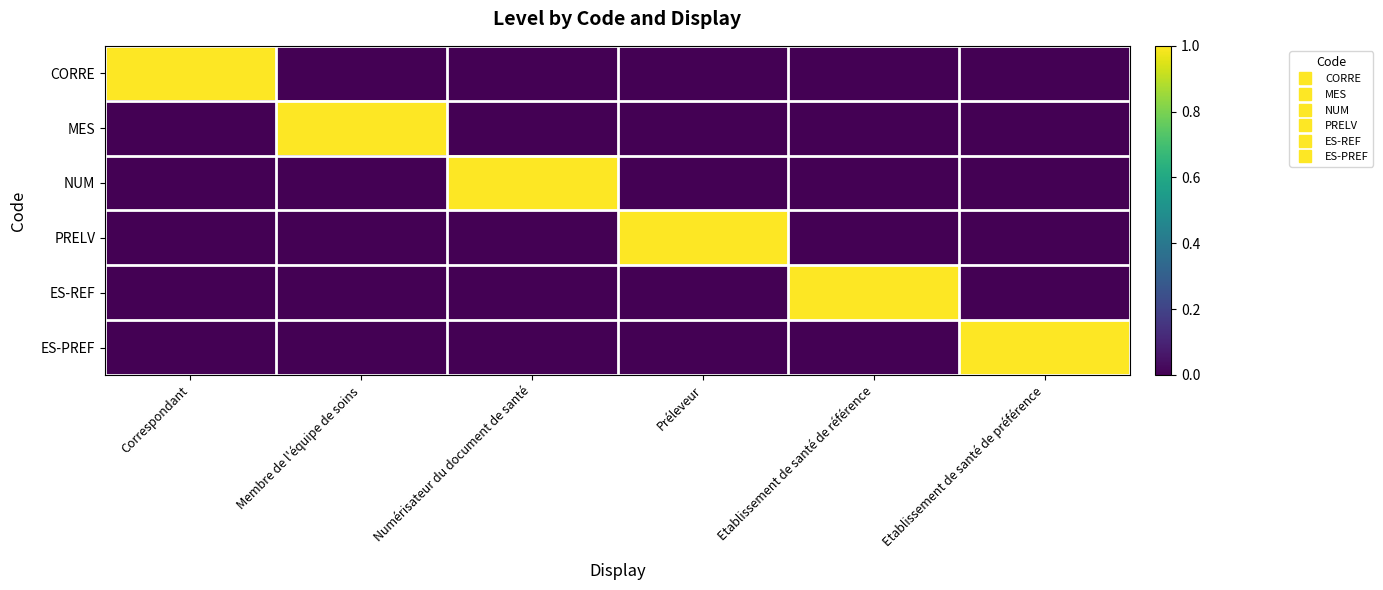

Reading left to right, what are all the values shown in this chart?

CORRE: Correspondant=1	Membre de l'équipe de soins=0	Numérisateur du document de santé=0	Préleveur=0	Etablissement de santé de référence=0	Etablissement de santé de préférence=0
MES: Correspondant=0	Membre de l'équipe de soins=1	Numérisateur du document de santé=0	Préleveur=0	Etablissement de santé de référence=0	Etablissement de santé de préférence=0
NUM: Correspondant=0	Membre de l'équipe de soins=0	Numérisateur du document de santé=1	Préleveur=0	Etablissement de santé de référence=0	Etablissement de santé de préférence=0
PRELV: Correspondant=0	Membre de l'équipe de soins=0	Numérisateur du document de santé=0	Préleveur=1	Etablissement de santé de référence=0	Etablissement de santé de préférence=0
ES-REF: Correspondant=0	Membre de l'équipe de soins=0	Numérisateur du document de santé=0	Préleveur=0	Etablissement de santé de référence=1	Etablissement de santé de préférence=0
ES-PREF: Correspondant=0	Membre de l'équipe de soins=0	Numérisateur du document de santé=0	Préleveur=0	Etablissement de santé de référence=0	Etablissement de santé de préférence=1